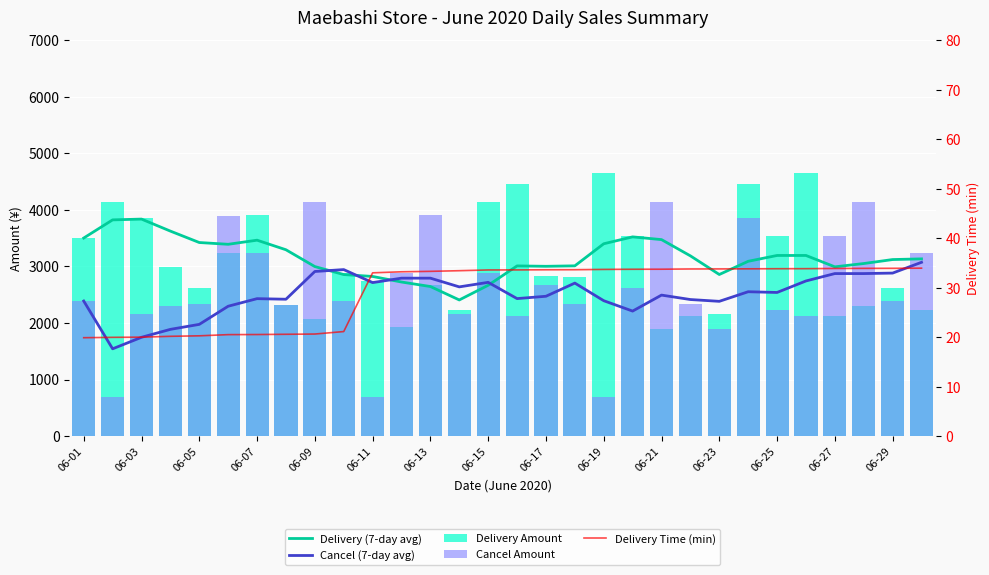

Are the bars horizontal?

No